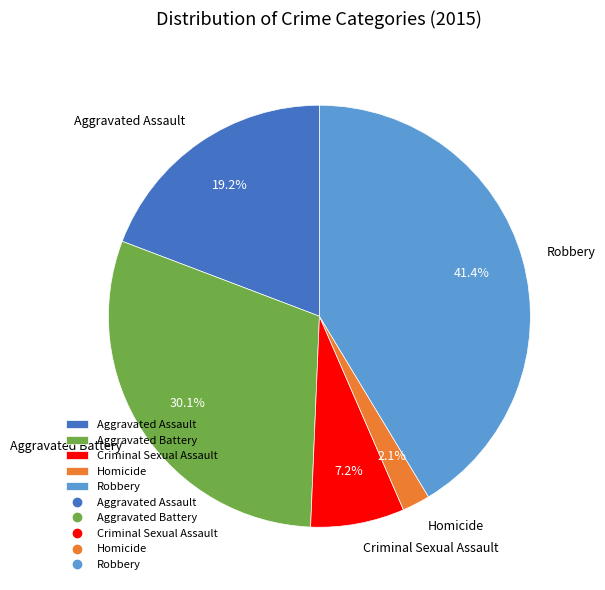

Rank the categories by value from highest to lowest.

Robbery, Aggravated Battery, Aggravated Assault, Criminal Sexual Assault, Homicide